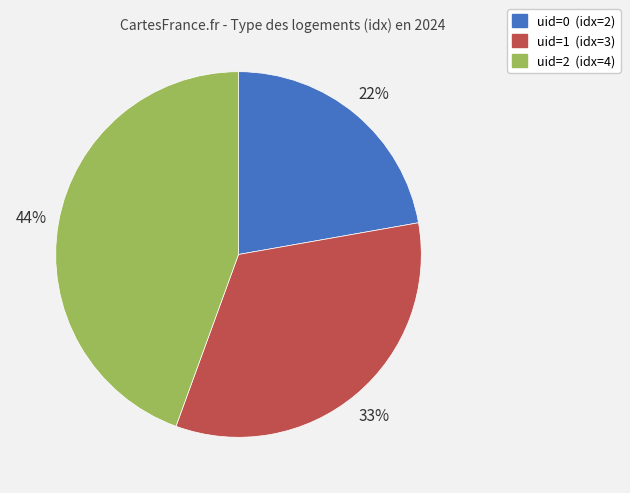

Count the number of slices in the pie.

3